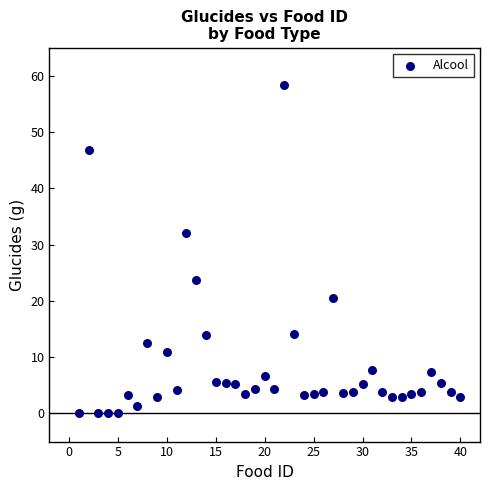

What Y value in the scatter plot is closest to 29?

32.0